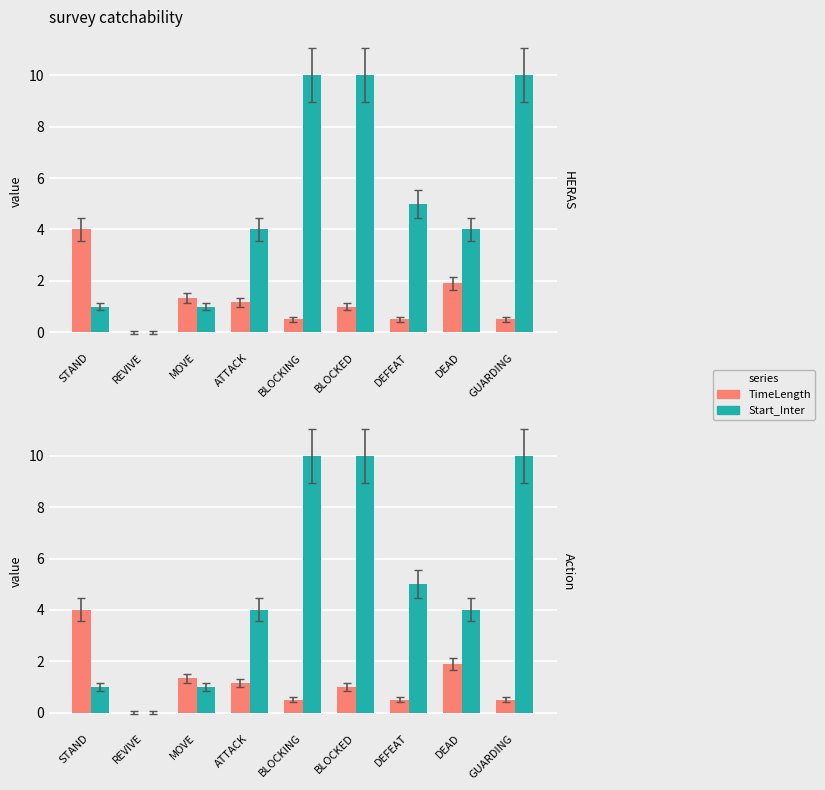

Between ATTACK and GUARDING, which is larger?

ATTACK